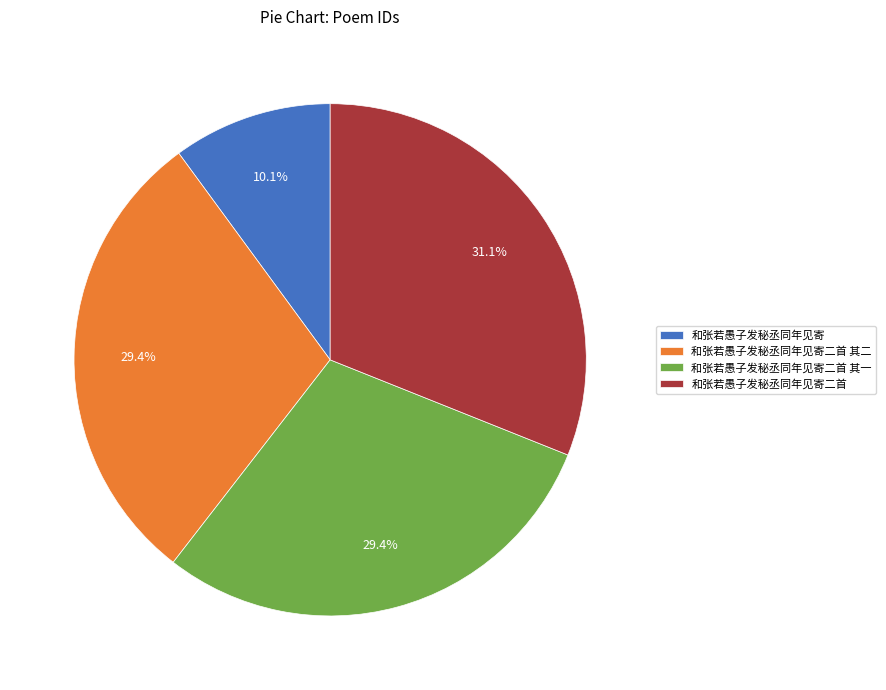

What is the largest slice in the pie chart?

和张若愚子发秘丞同年见寄二首